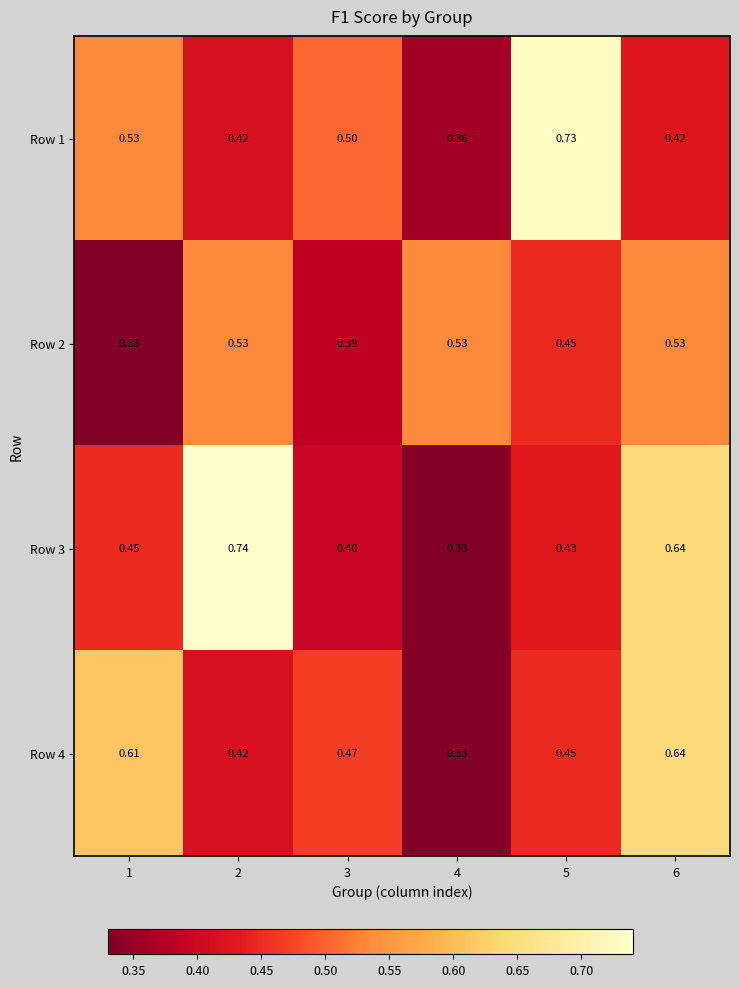

Is the value of Row 3 at 5 greater than the value of Row 2 at 3?

Yes